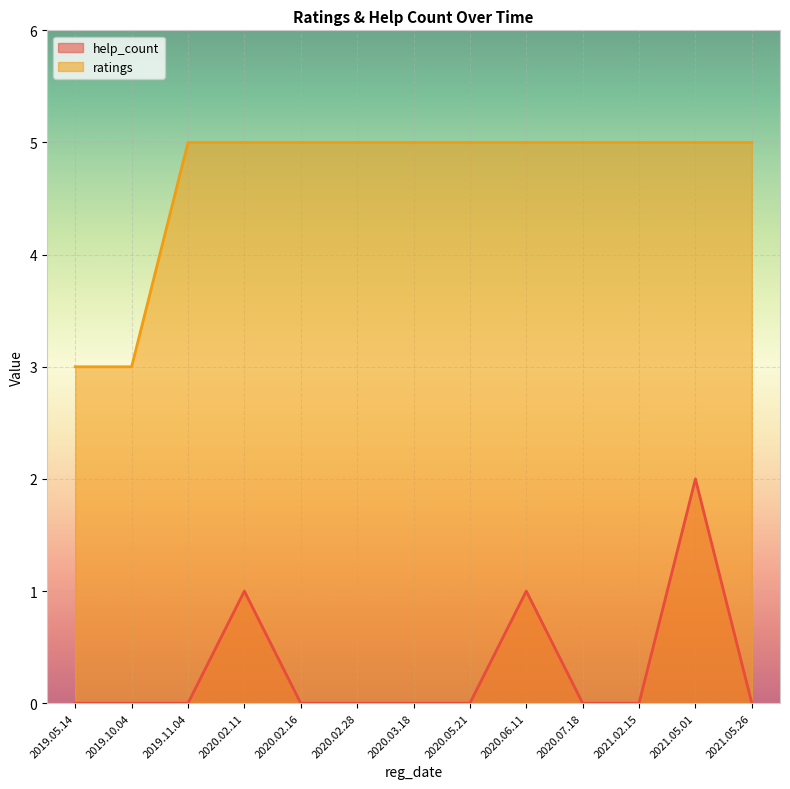

How many data points in help_count are above 0?

3